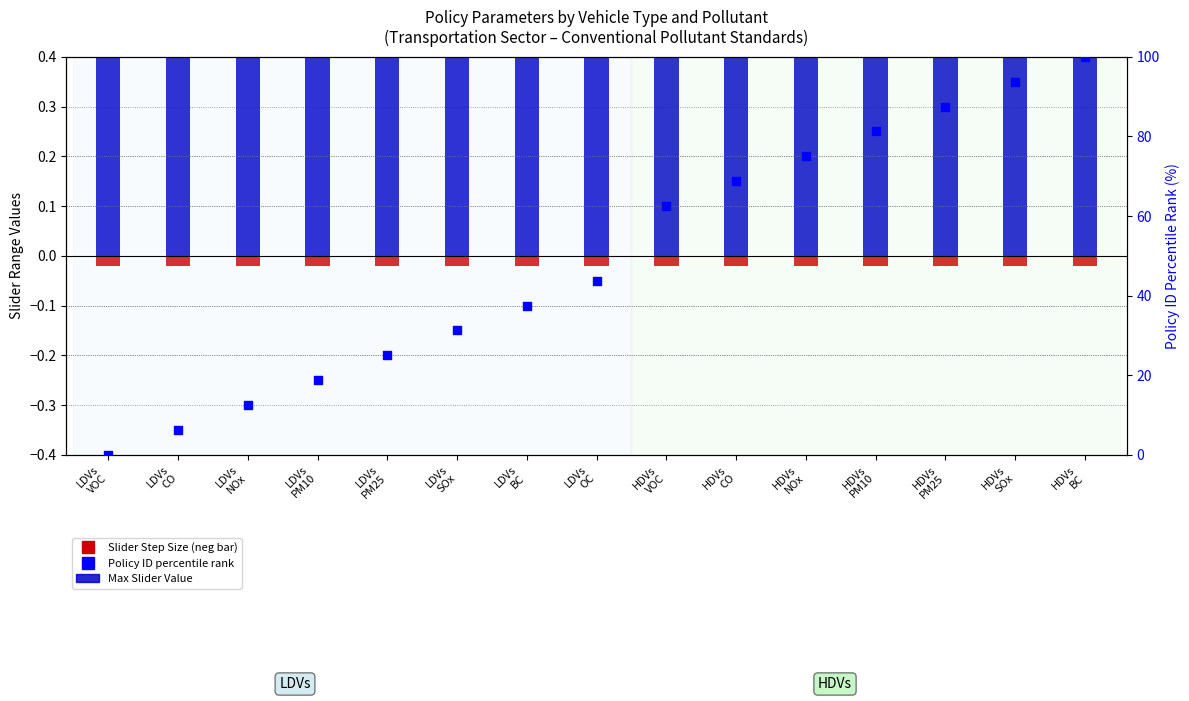

At how many categories does at least one series exceed 25?

10